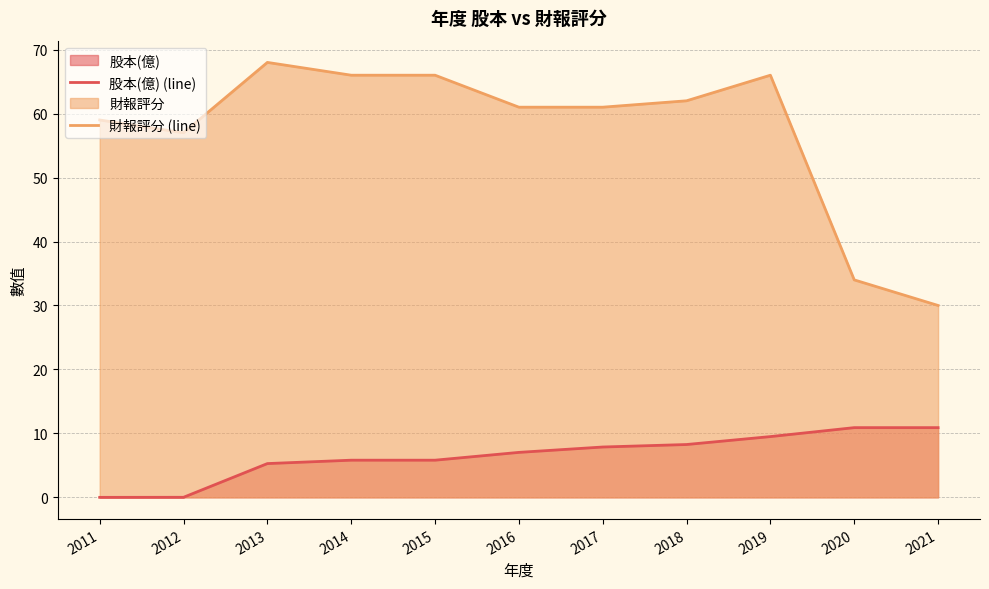

What is the difference between the second highest and second lowest values in the 股本(億) (line) series?

10.9